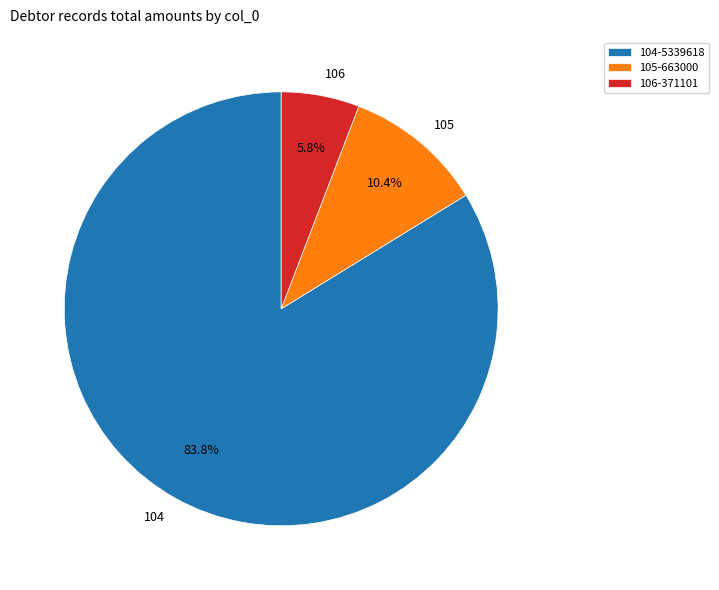

Between 105-663000 and 106-371101, which is larger?

105-663000